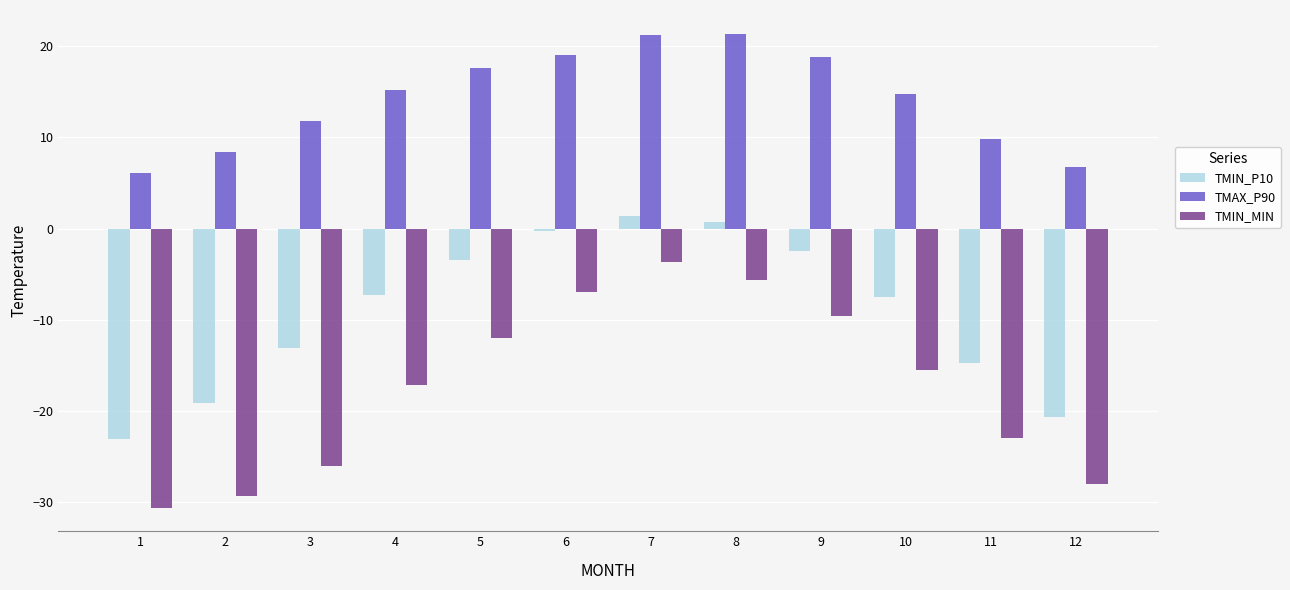

Does the chart contain stacked bars?

No